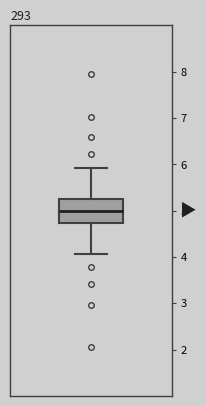

Transcribe this box plot: give where the median line is, the range the box spans, and where the two whiskers end, as read against the y-axis. The values are not printed on the chart, so give them approximately, as read against the axis.

median 5.0, box 4.7 to 5.3, whiskers 4.1 to 5.9